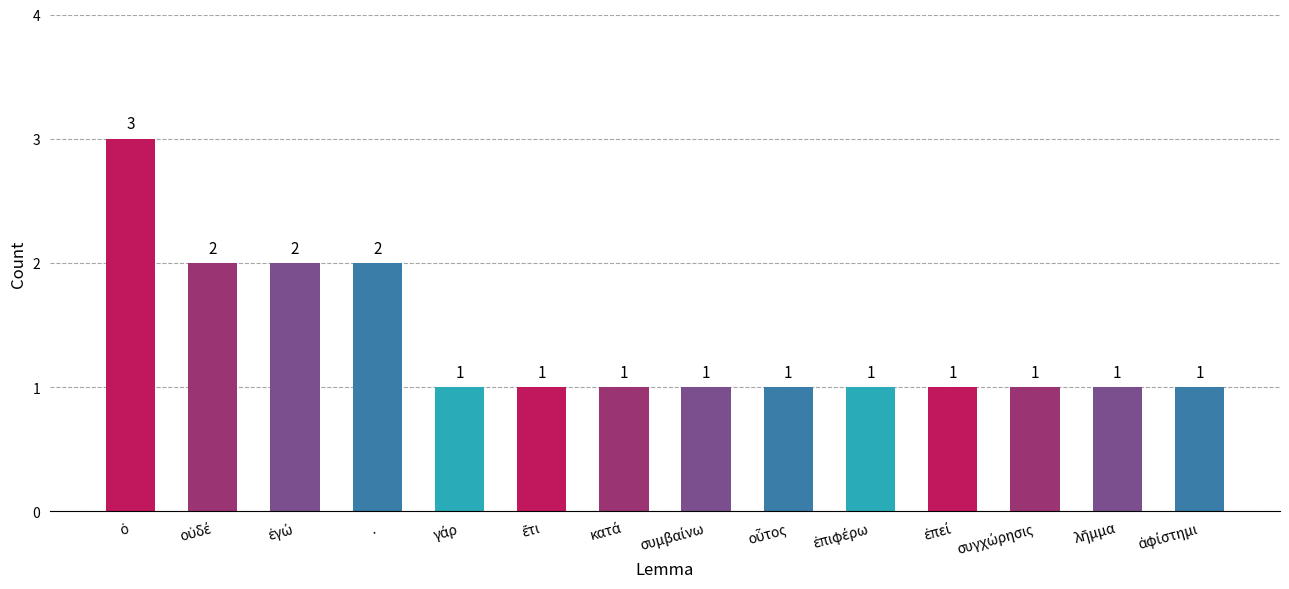

The value at . is 2. True or false?

True